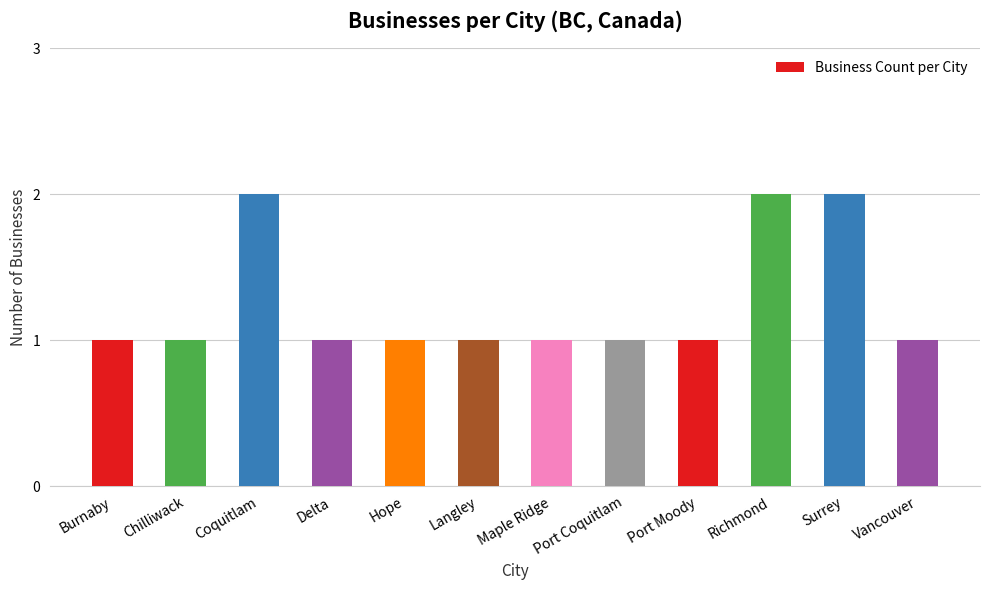

What is the greatest value displayed?

2